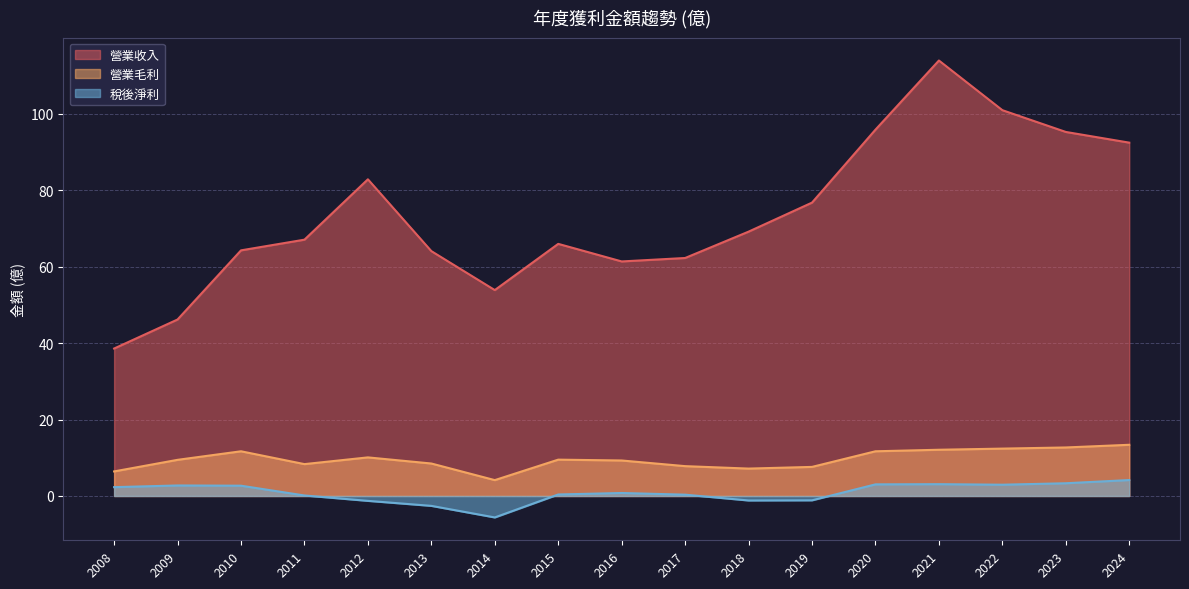

Where is the first local minimum for 營業收入?

2014